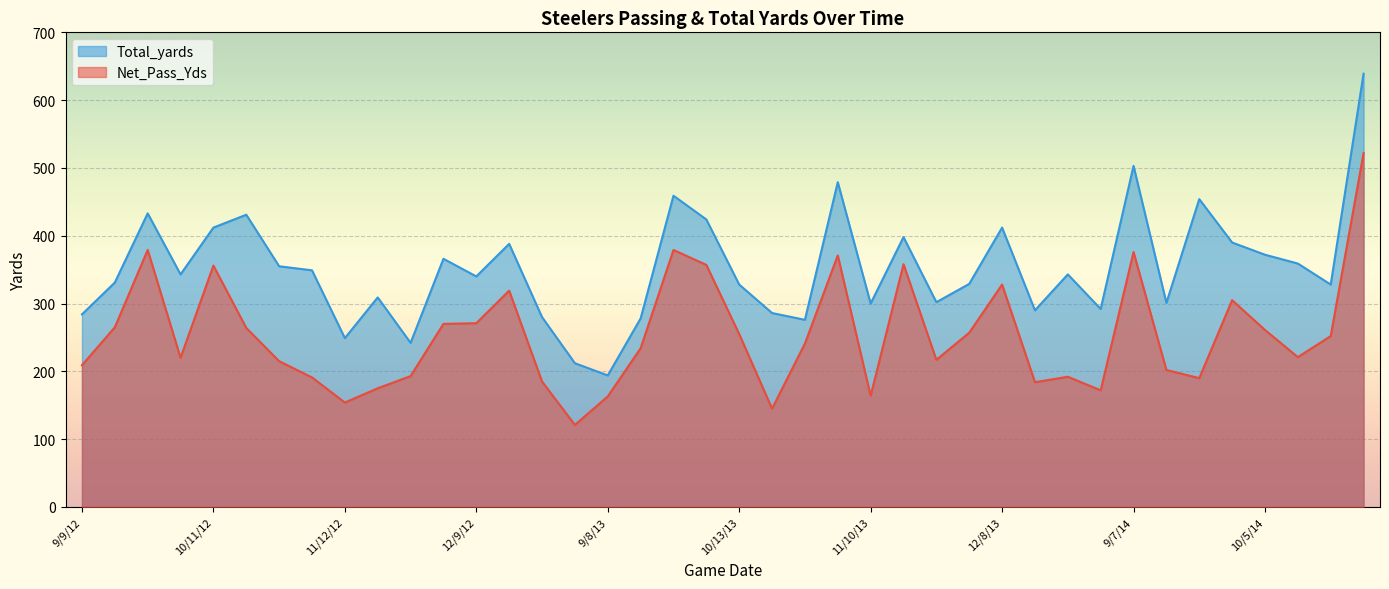

What is the difference between the highest and lowest values at 11/18/12?

134